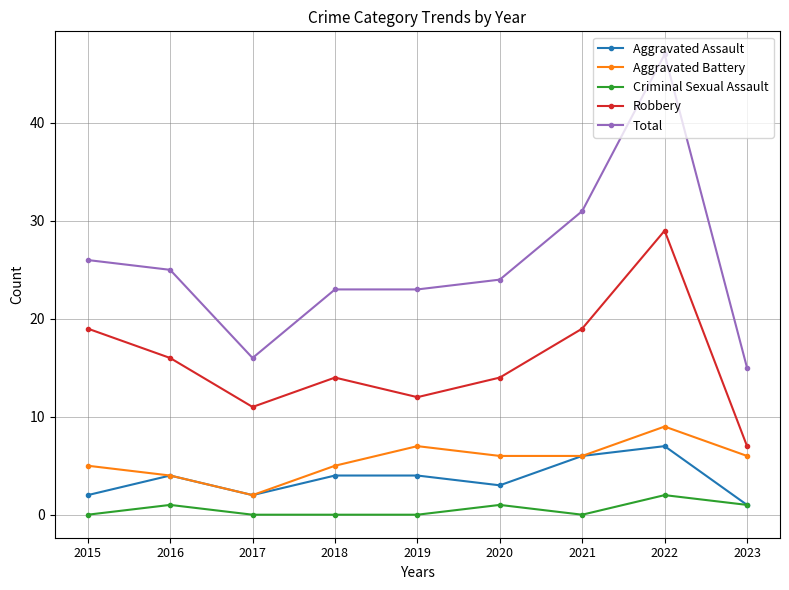

Does the chart have visible grid lines?

Yes